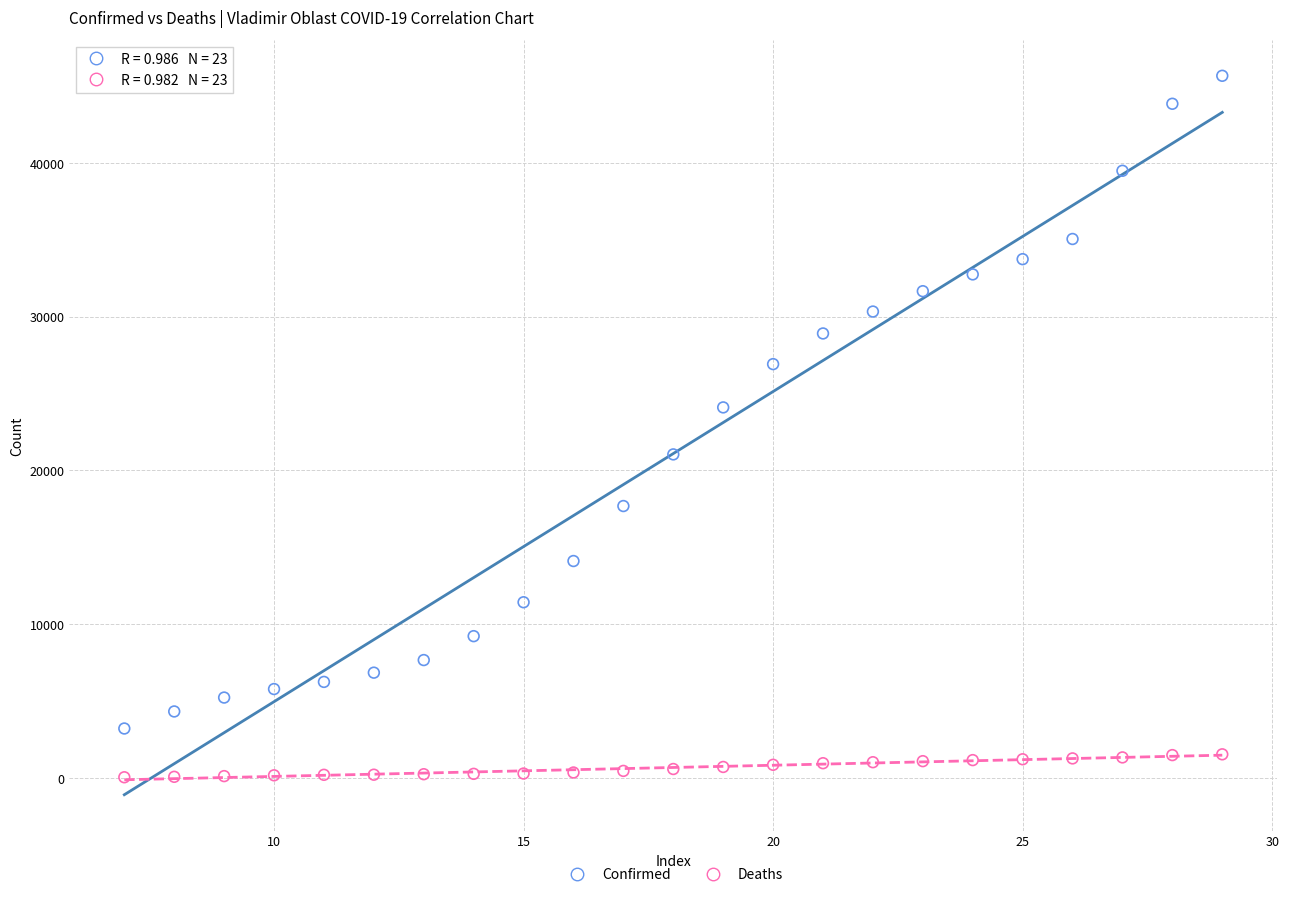

Which series has the widest spread of Y values?

Confirmed